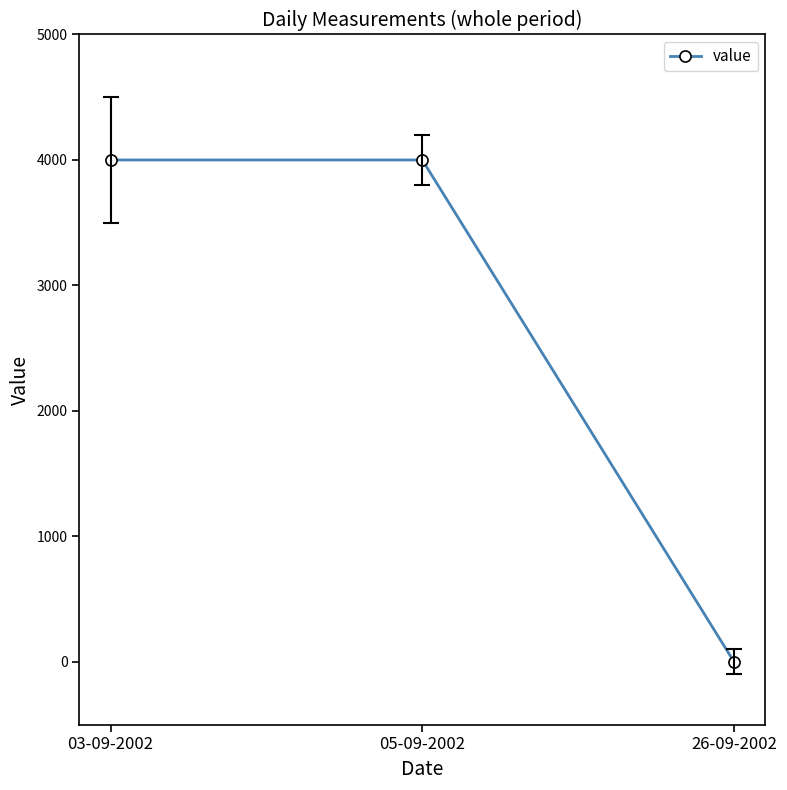

What is the label of the 2nd point from the right?

05-09-2002